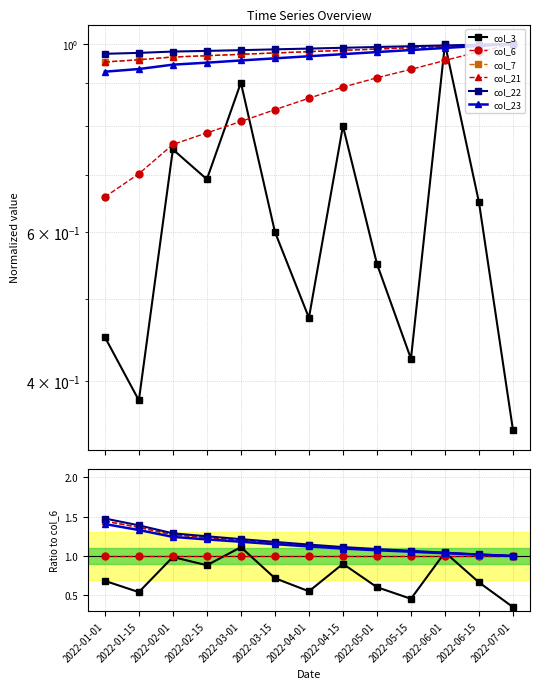

What is the label of the 5th point from the left?

2022-03-01